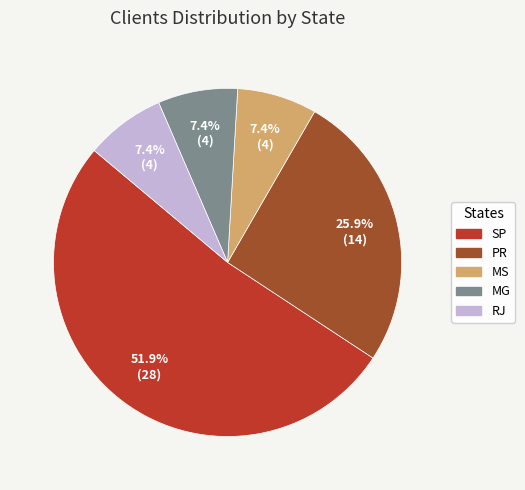

Which category has the biggest portion of the pie?

SP